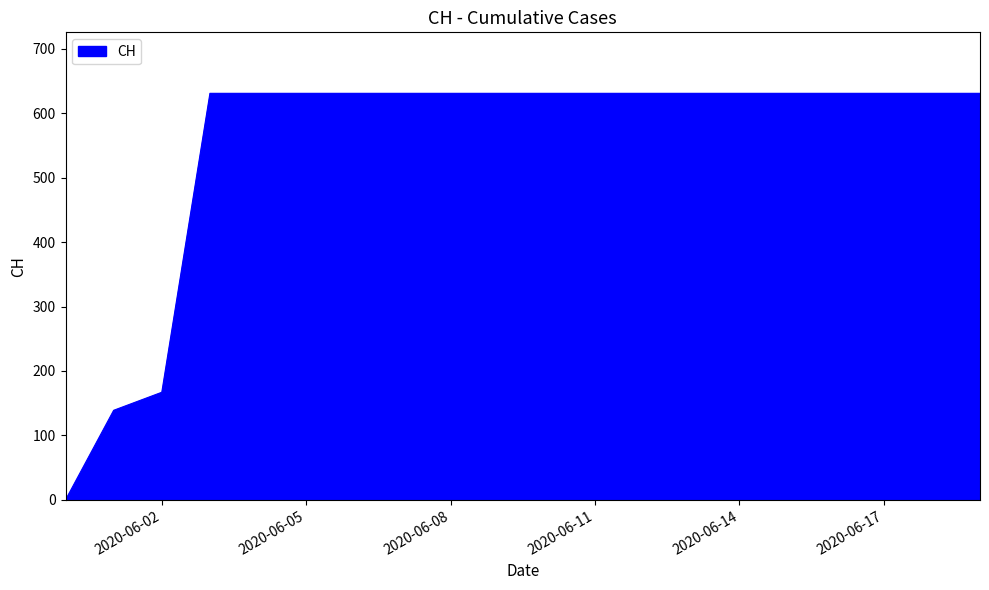

What is the difference between the maximum and minimum values?

631